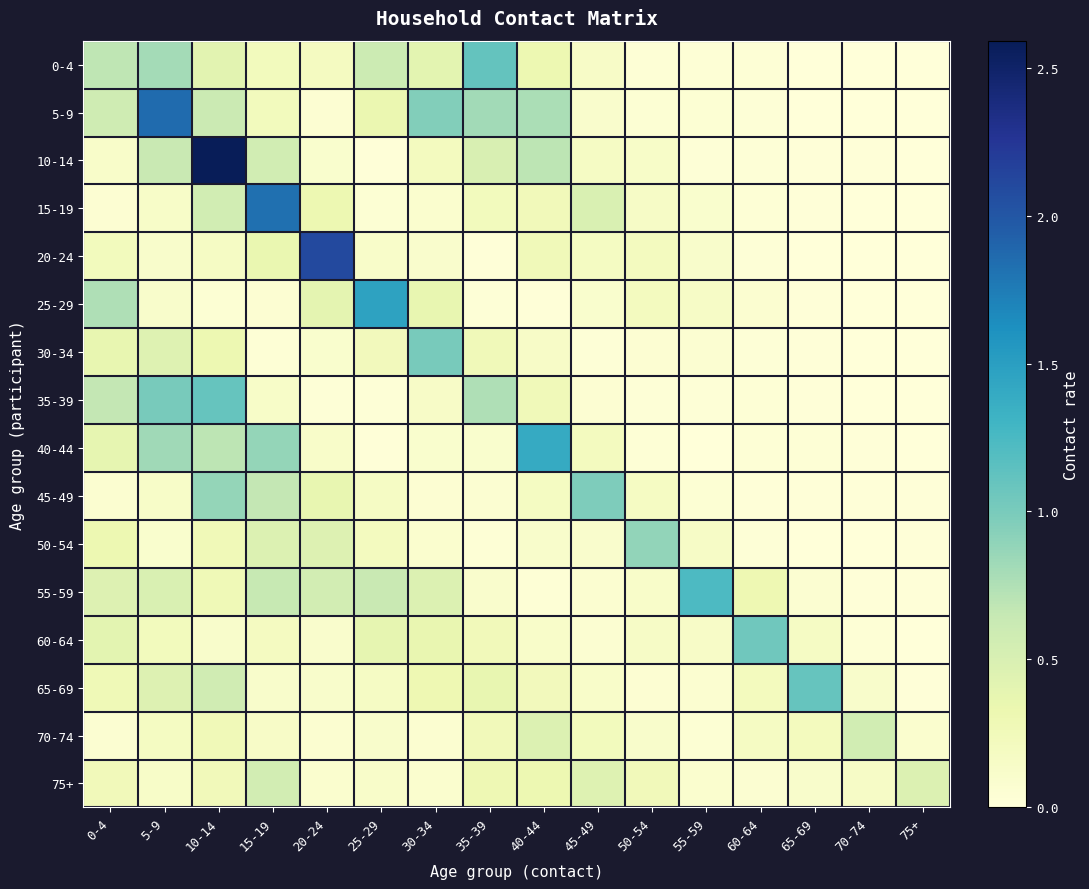

Count the number of categories in the chart.

16